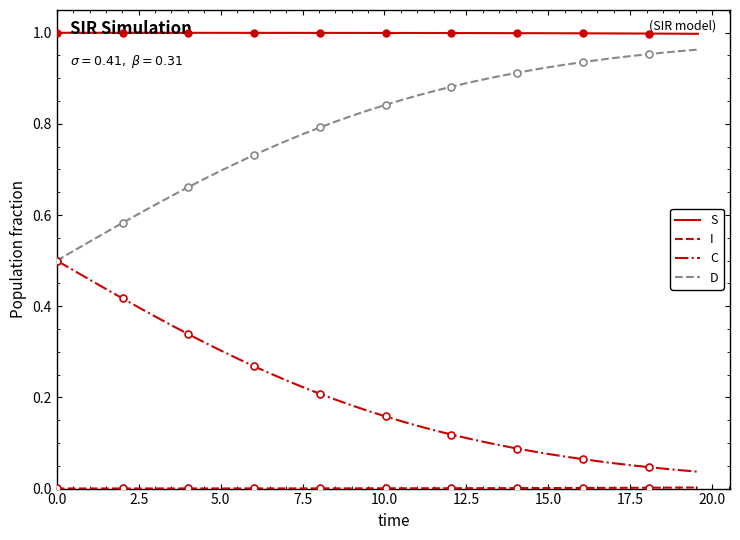

True or false: C and S intersect in this chart.

False